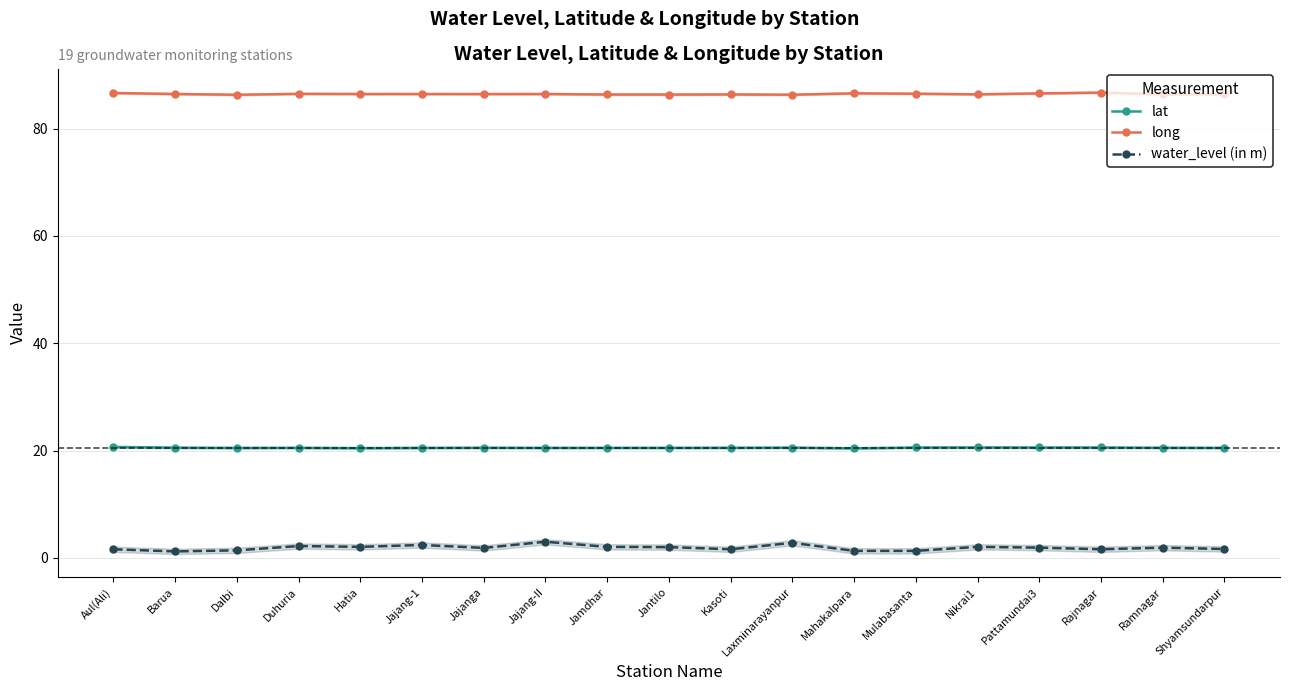

Rank the categories by water_level (in m) value from lowest to highest.

Barua, Mahakalpara, Mulabasanta, Dalbi, Aul(Ali), Kasoti, Rajnagar, Shyamsundarpur, Jajanga, Pattamundai3, Ramnagar, Jantilo, Hatia, Jamdhar, Nikrai1, Duhuria, Jajang-1, Laxminarayanpur, Jajang-II